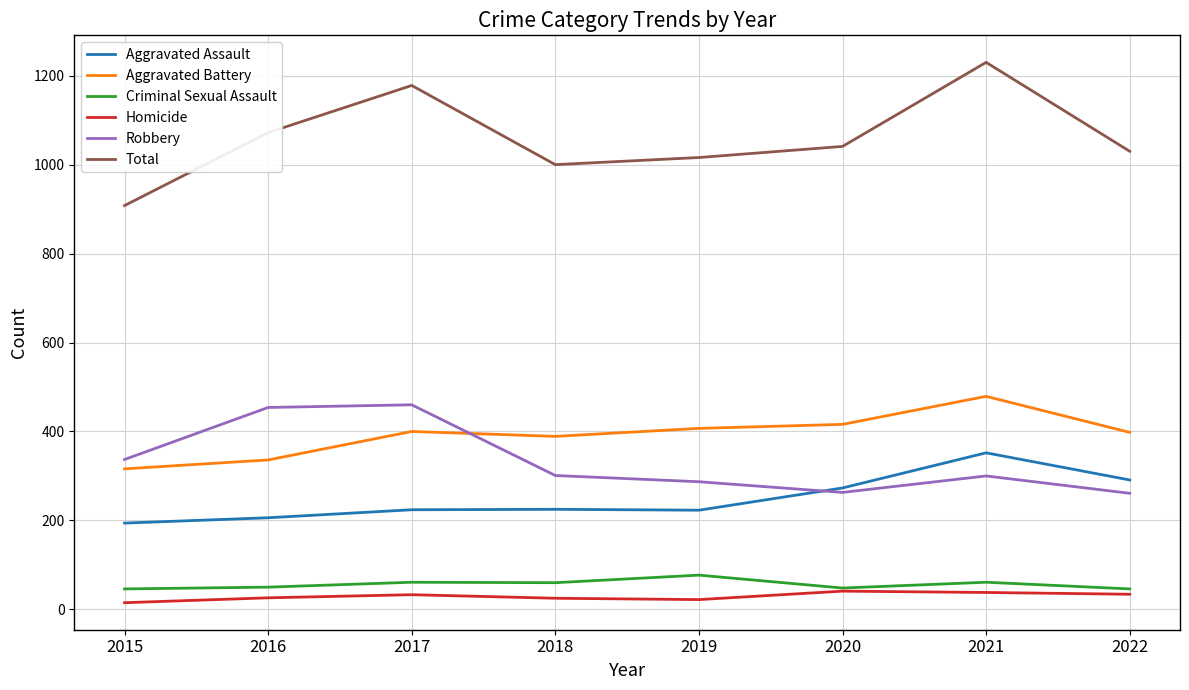

At which category is the sum across all series the highest?

2021